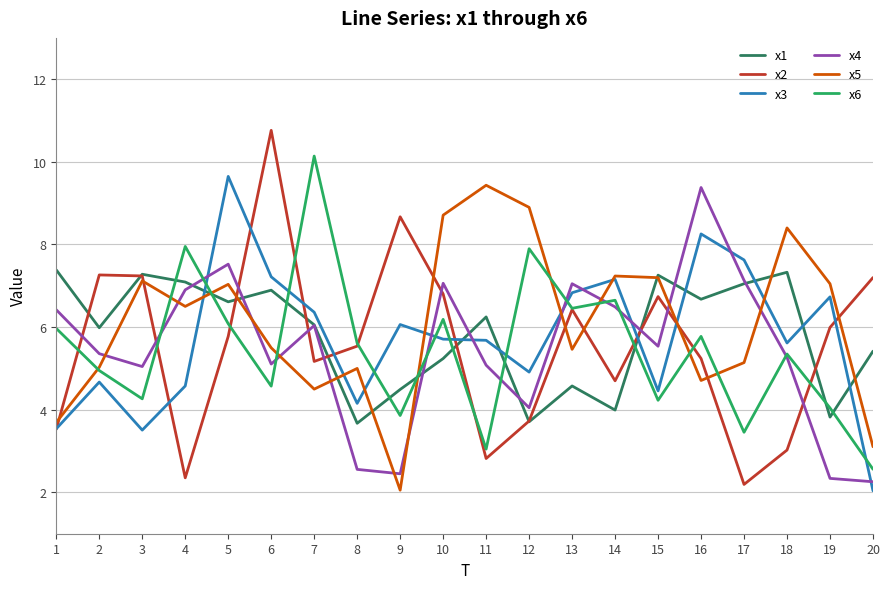

In x2, how many points are lower than both neighbors (excluding endpoints)?

5